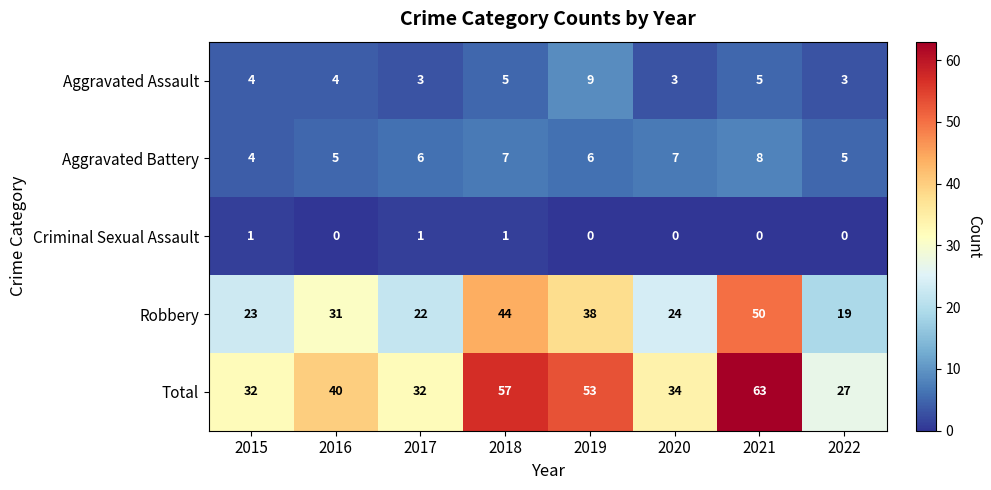

True or false: Total has a value of 57 at 2018.

True